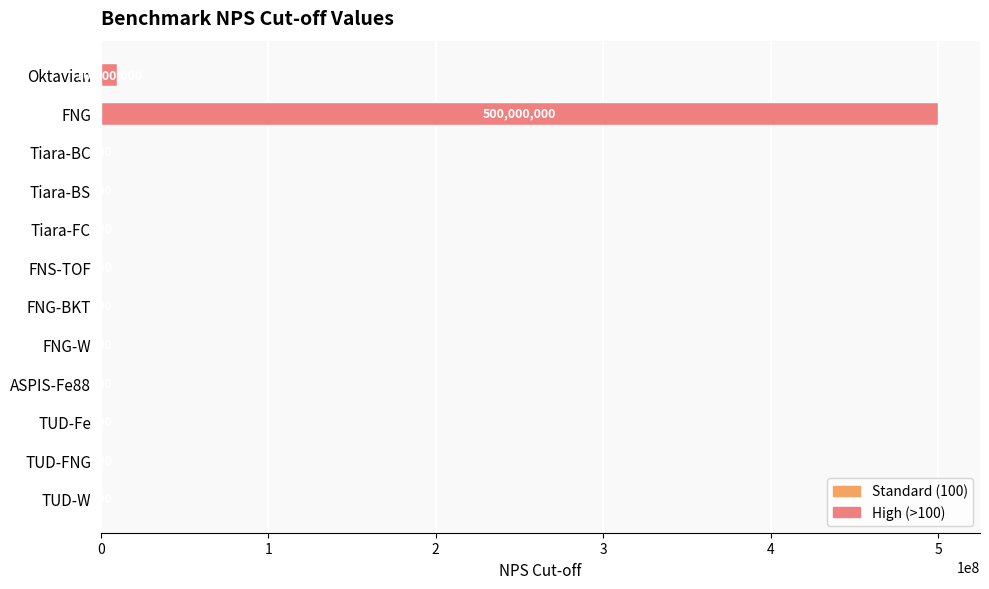

Reading bottom to top, list all the values displayed in this chart.

TUD-W=100	TUD-FNG=100	TUD-Fe=100	ASPIS-Fe88=100	FNG-W=100	FNG-BKT=100	FNS-TOF=100	Tiara-FC=100	Tiara-BS=100	Tiara-BC=100	FNG=500000000	Oktavian=10000000